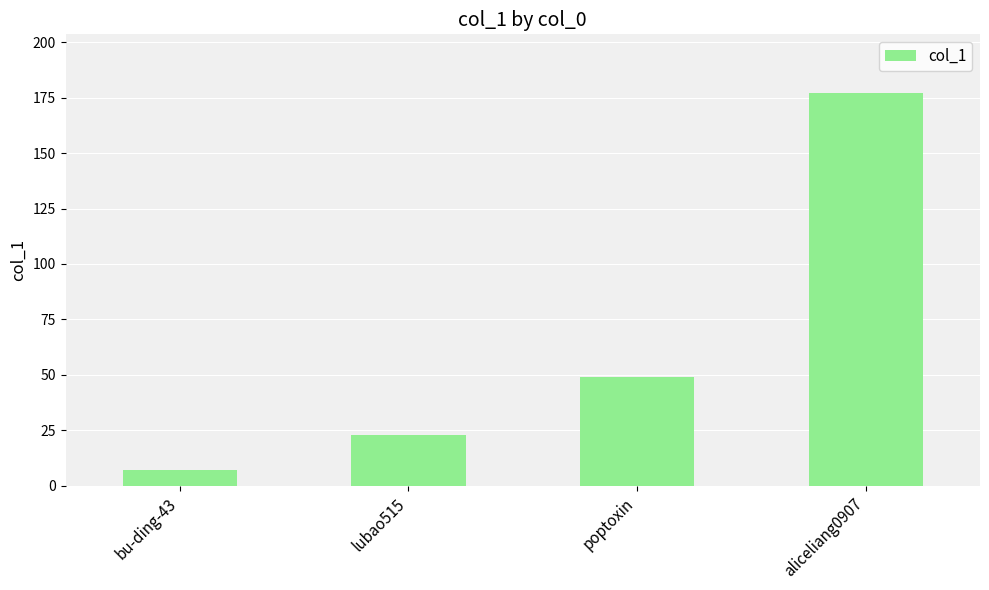

Rank the categories by value from highest to lowest.

aliceliang0907, poptoxin, lubao515, bu-ding-43